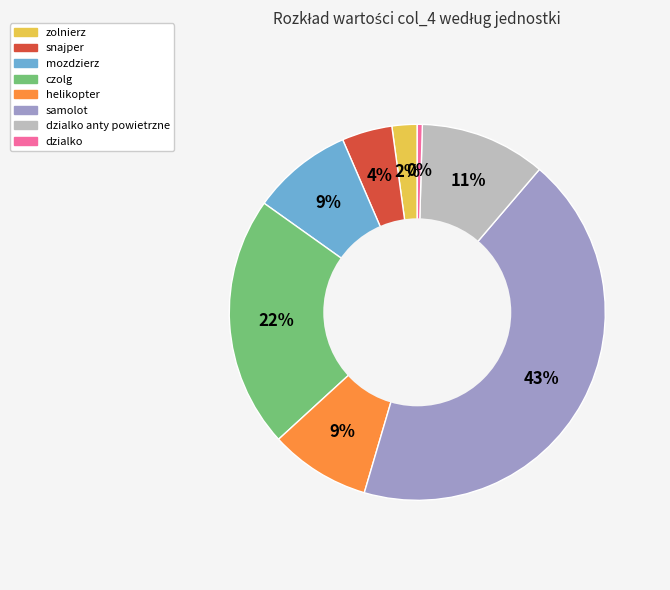

Is there a majority slice in this chart?

No